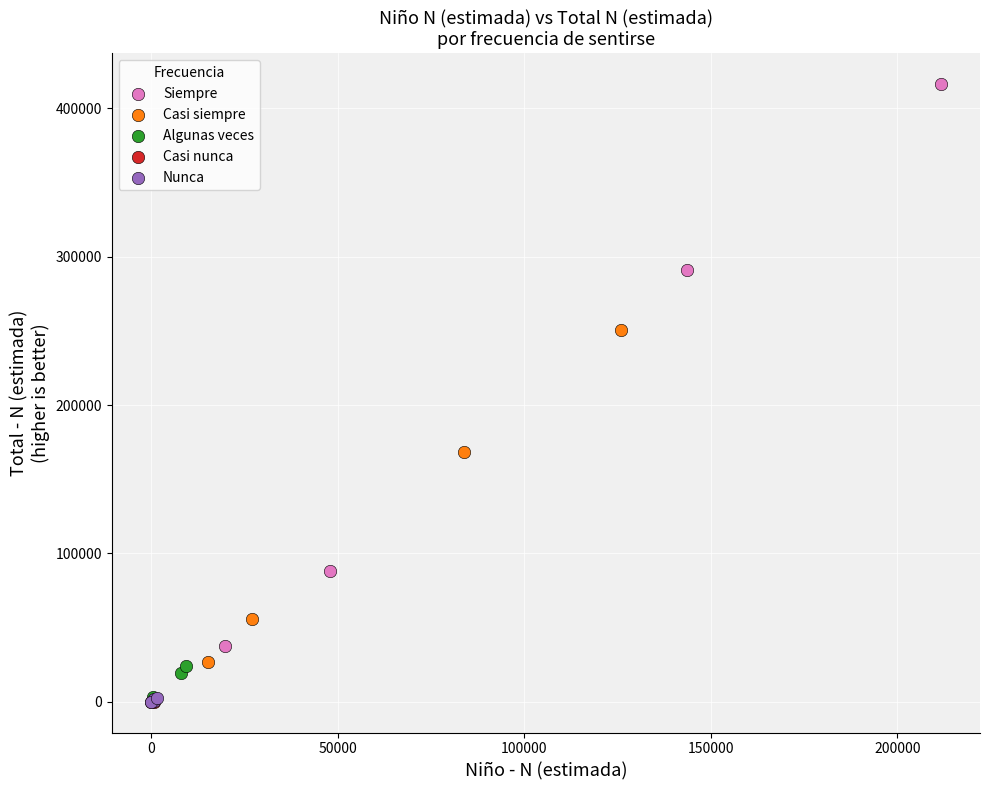

Which series has the widest spread of Y values?

Siempre